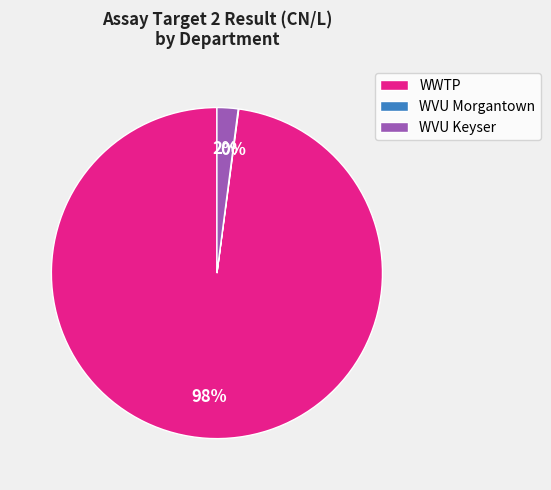

Which slice is the largest?

WWTP